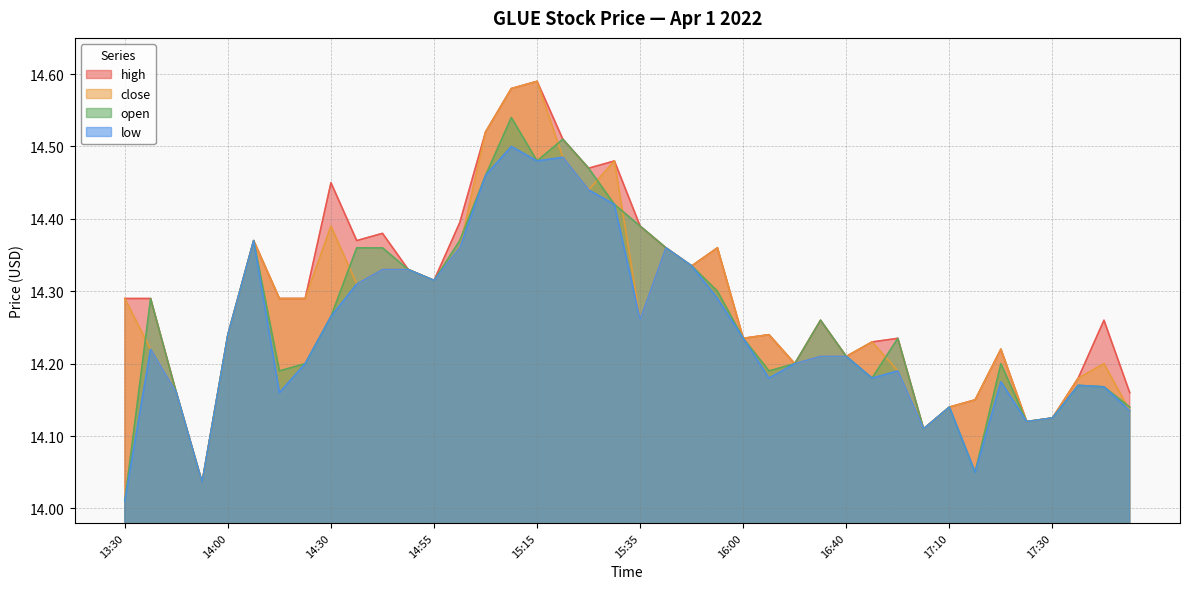

List the series in order of their peak value, highest first.

high, close, open, low